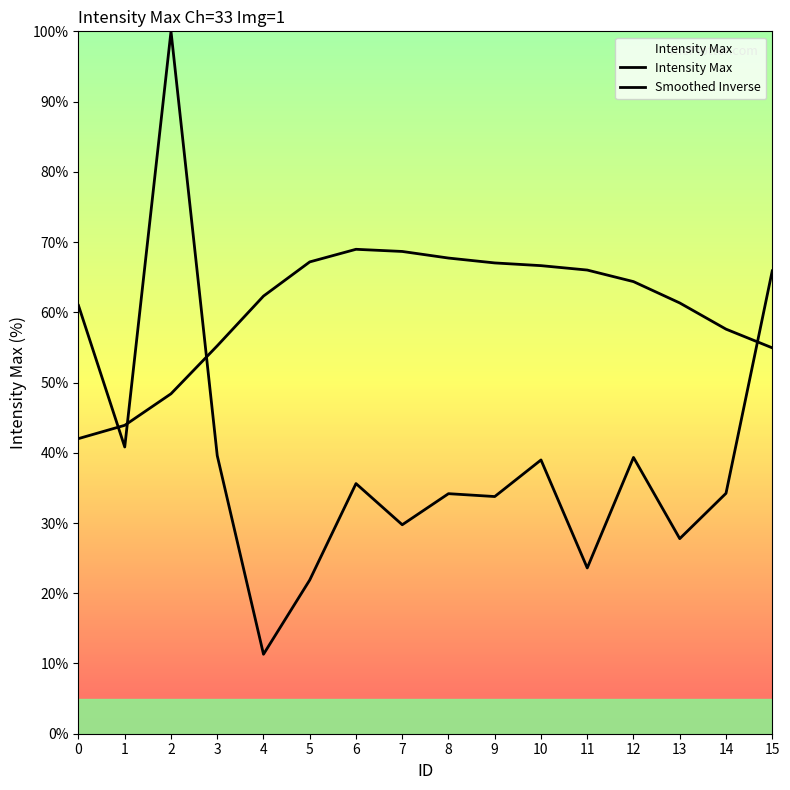

What is the spread (max minus min) of values at 9?

33.3